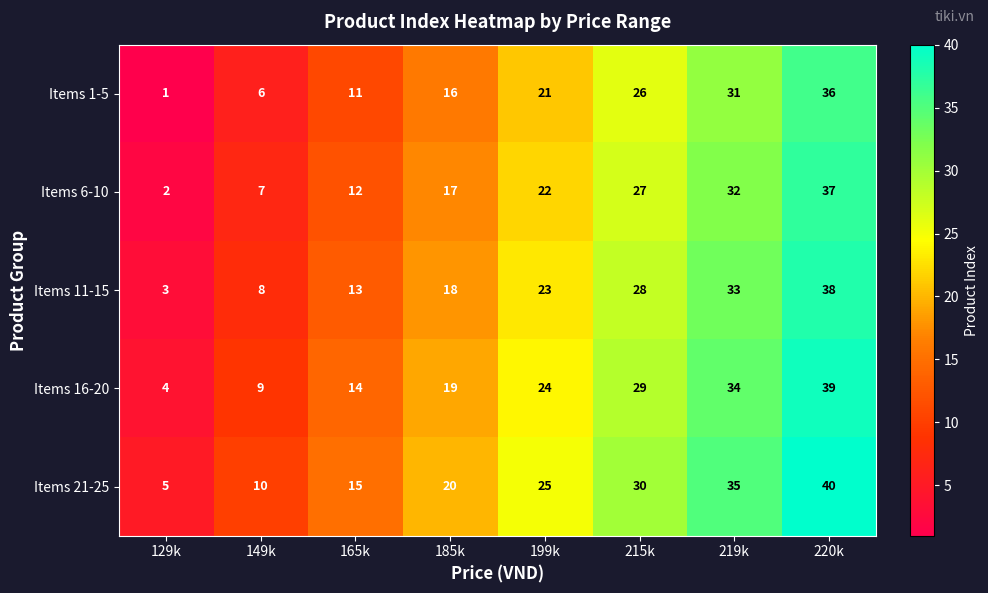

The value of Items 6-10 at 185k is 27. True or false?

False